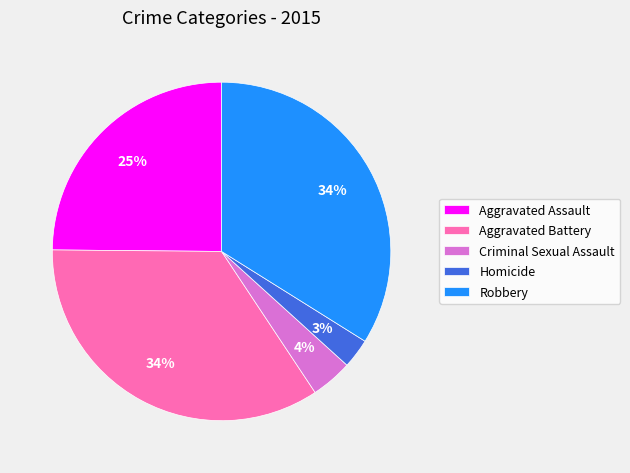

Do Robbery and Criminal Sexual Assault together represent more than half of the pie?

No